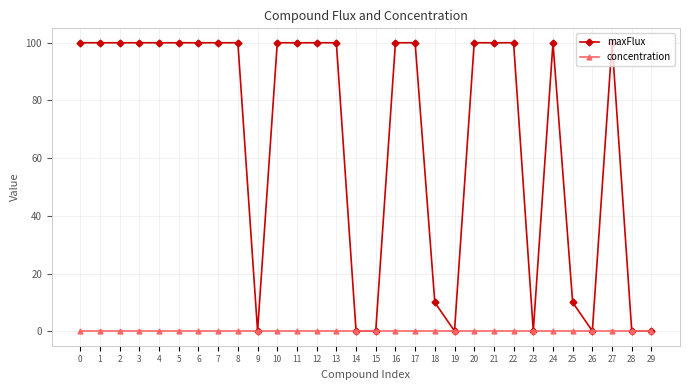

What are all the series names shown in the legend?

maxFlux, concentration